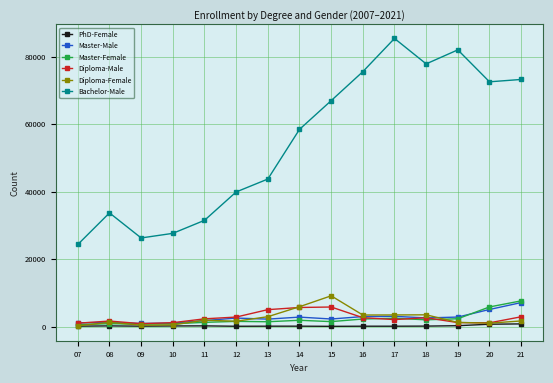

Which series has the widest spread of values?

Bachelor-Male